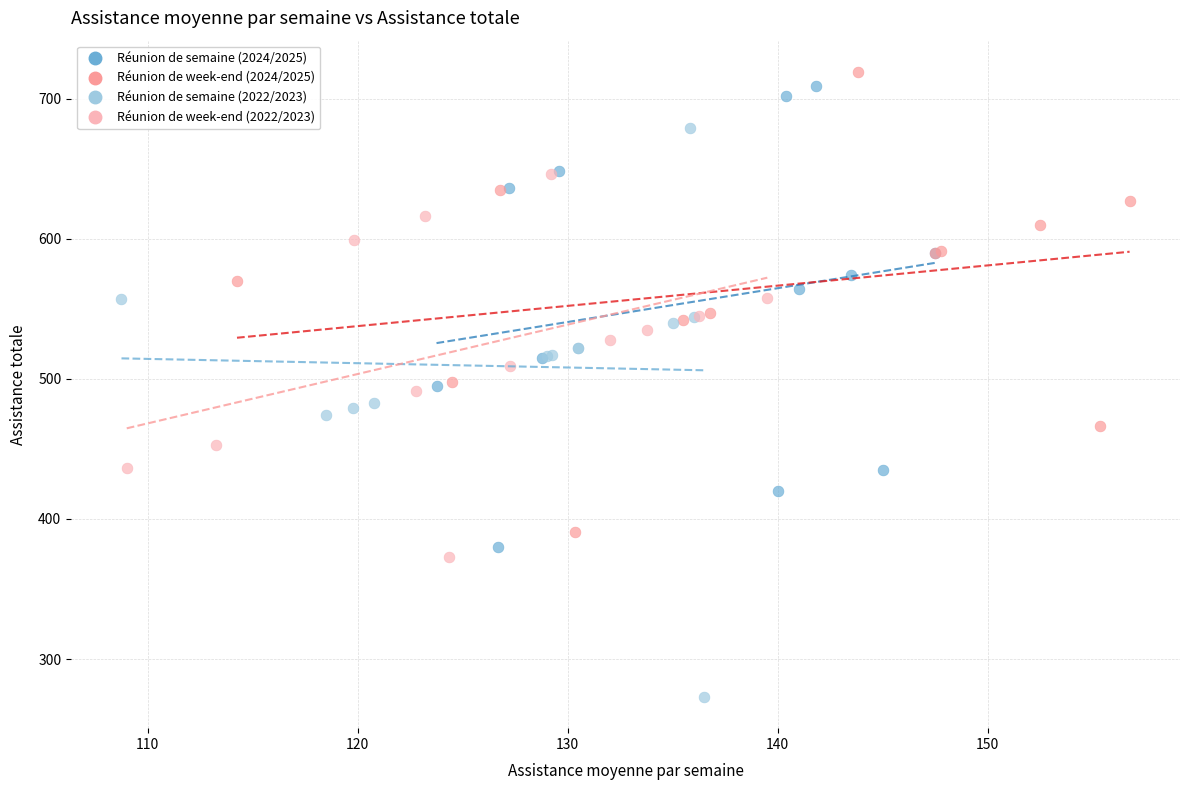

What are all the series names shown in the legend?

Réunion de semaine (2024/2025), Réunion de week-end (2024/2025), Réunion de semaine (2022/2023), Réunion de week-end (2022/2023)